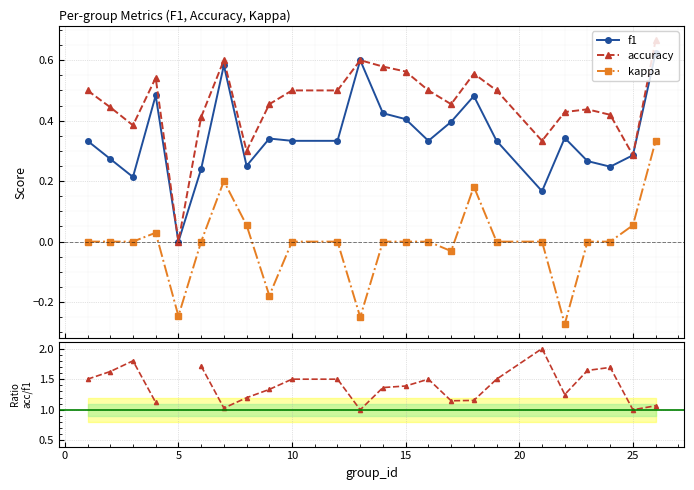

True or false: f1 and kappa intersect in this chart.

False